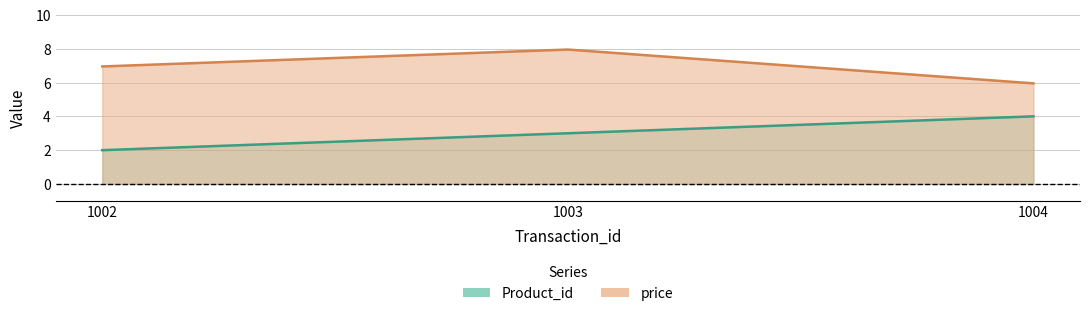

Reading left to right, extract all data points from this chart.

Product_id: 2.0	3.0	4.0
price: 7.0	8.0	6.0